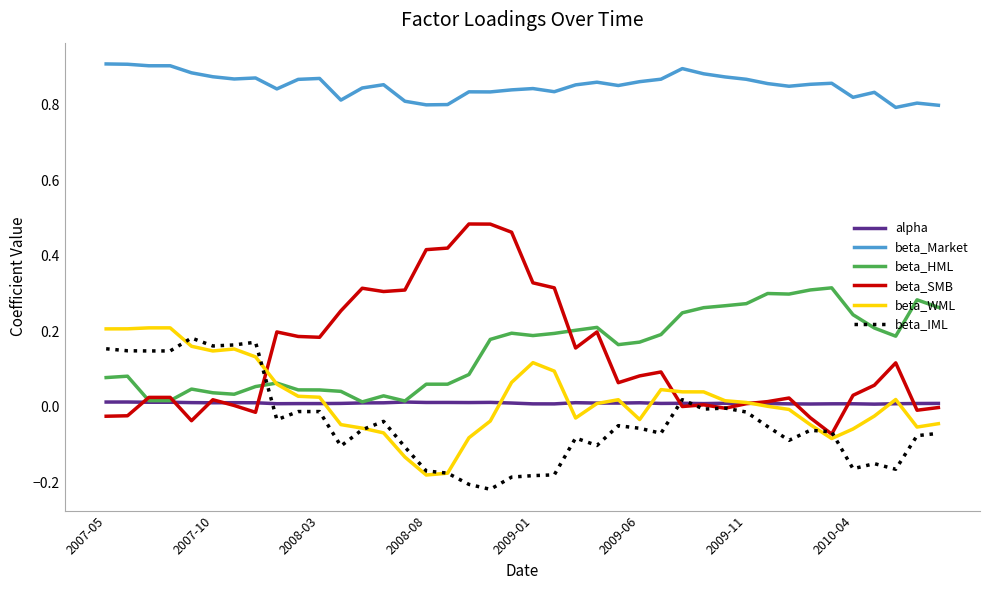

Which series has the largest total across all categories?

beta_Market